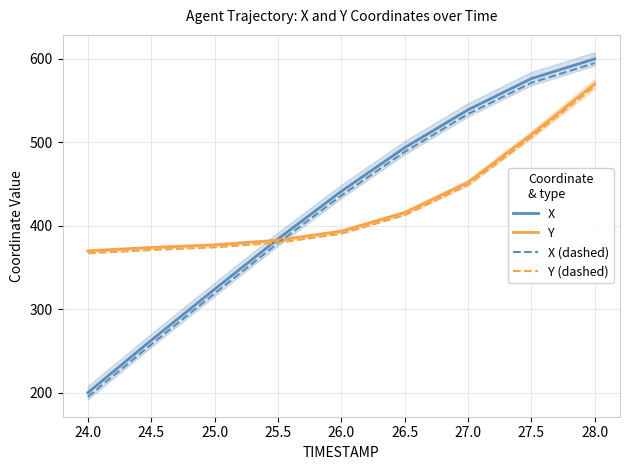

Reading right to left, transcribe all the data shown in this chart.

X: 600.0	576.4	538.9	493.6	441.2	384.1	323.9	262.7	200.0
Y: 570.0	509.2	451.9	415.7	393.5	382.7	377.2	374.0	370.0
X (dashed): 595.0	571.4	533.9	488.6	436.2	379.1	318.9	257.7	195.0
Y (dashed): 567.0	506.2	448.9	412.7	390.5	379.7	374.2	371.0	367.0